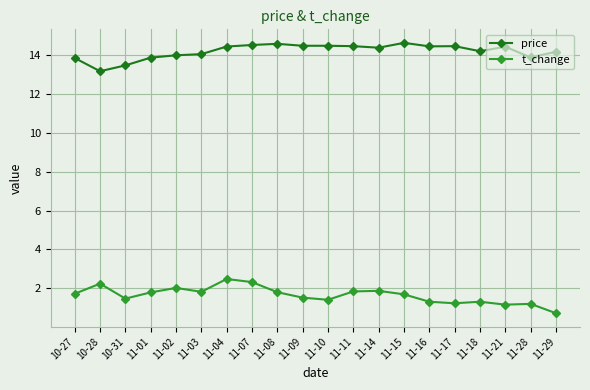

At which label is price closest to 13?

10-28